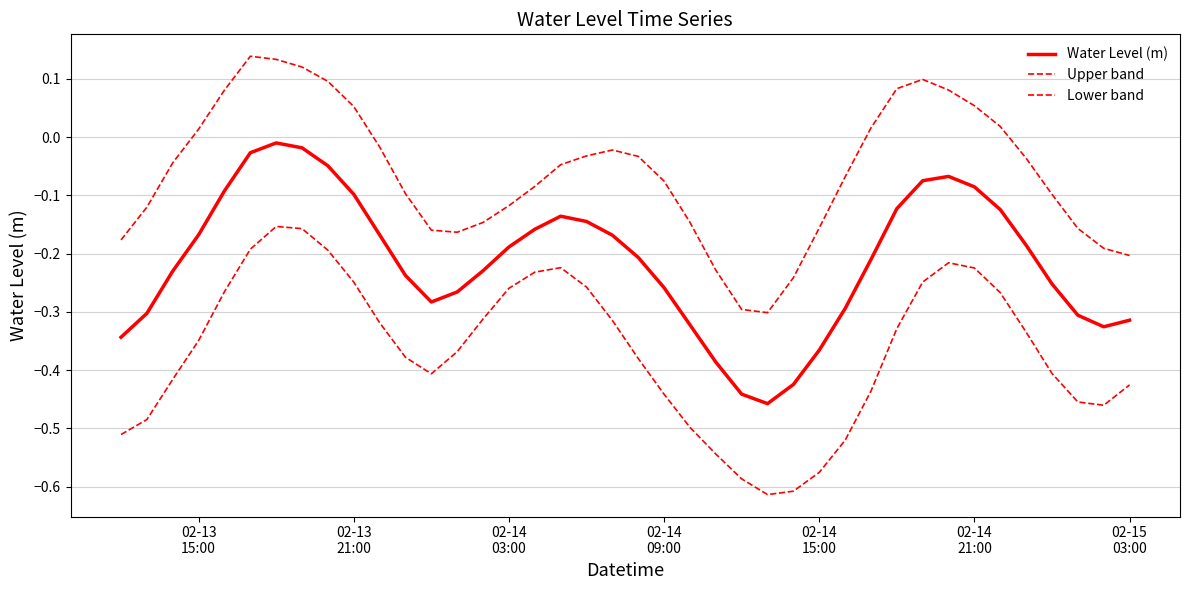

How many distinct data groups are displayed?

3